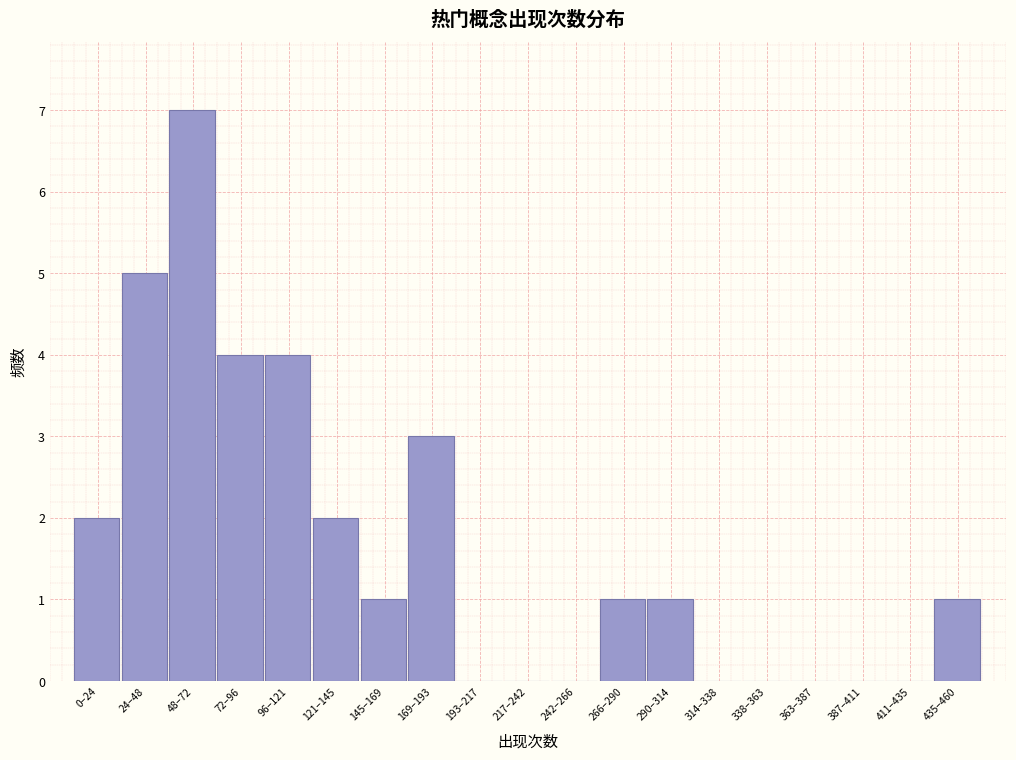

Reading left to right, list all the values displayed in this chart.

0–24=2	24–48=5	48–72=7	72–96=4	96–121=4	121–145=2	145–169=1	169–193=3	193–217=0	217–242=0	242–266=0	266–290=1	290–314=1	314–338=0	338–363=0	363–387=0	387–411=0	411–435=0	435–460=1